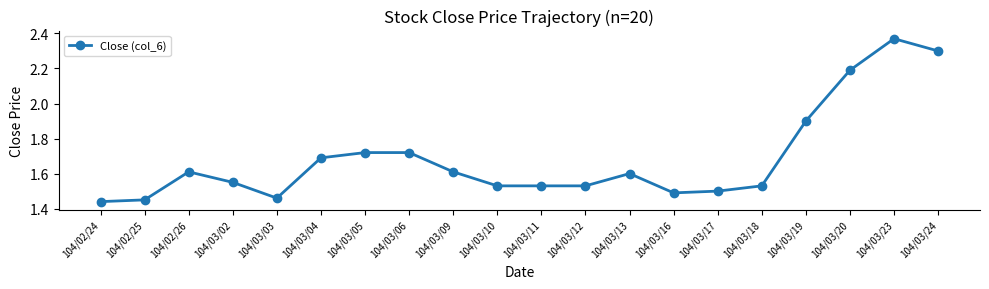

How many lines are shown in the chart?

1